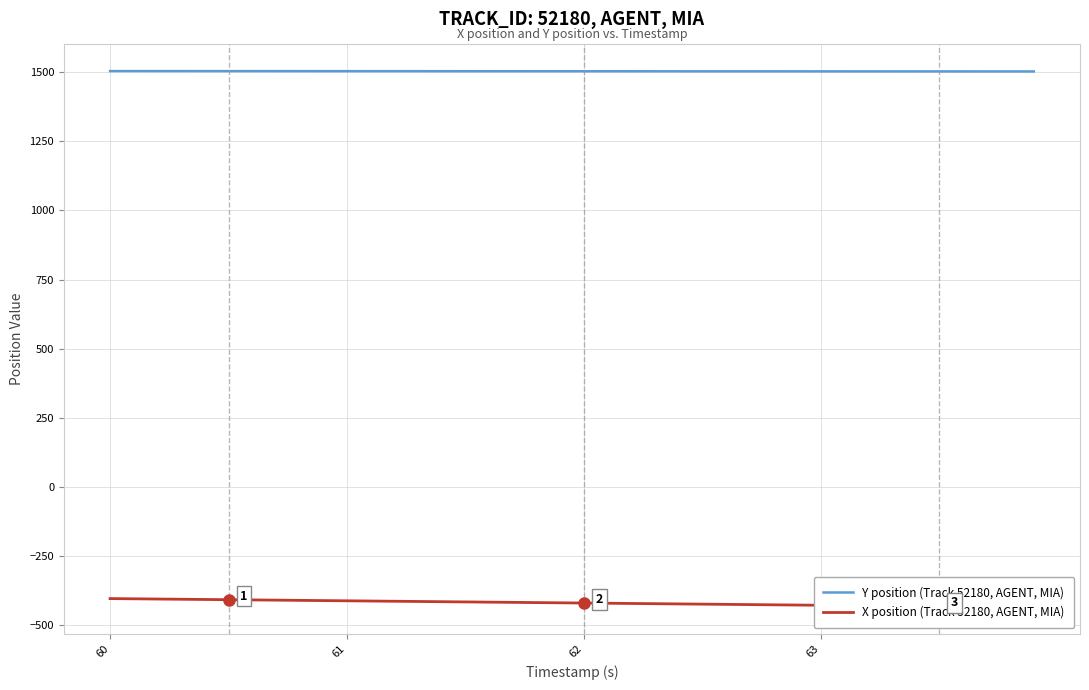

What are all the series names shown in the legend?

Y position (Track 52180, AGENT, MIA), X position (Track 52180, AGENT, MIA)